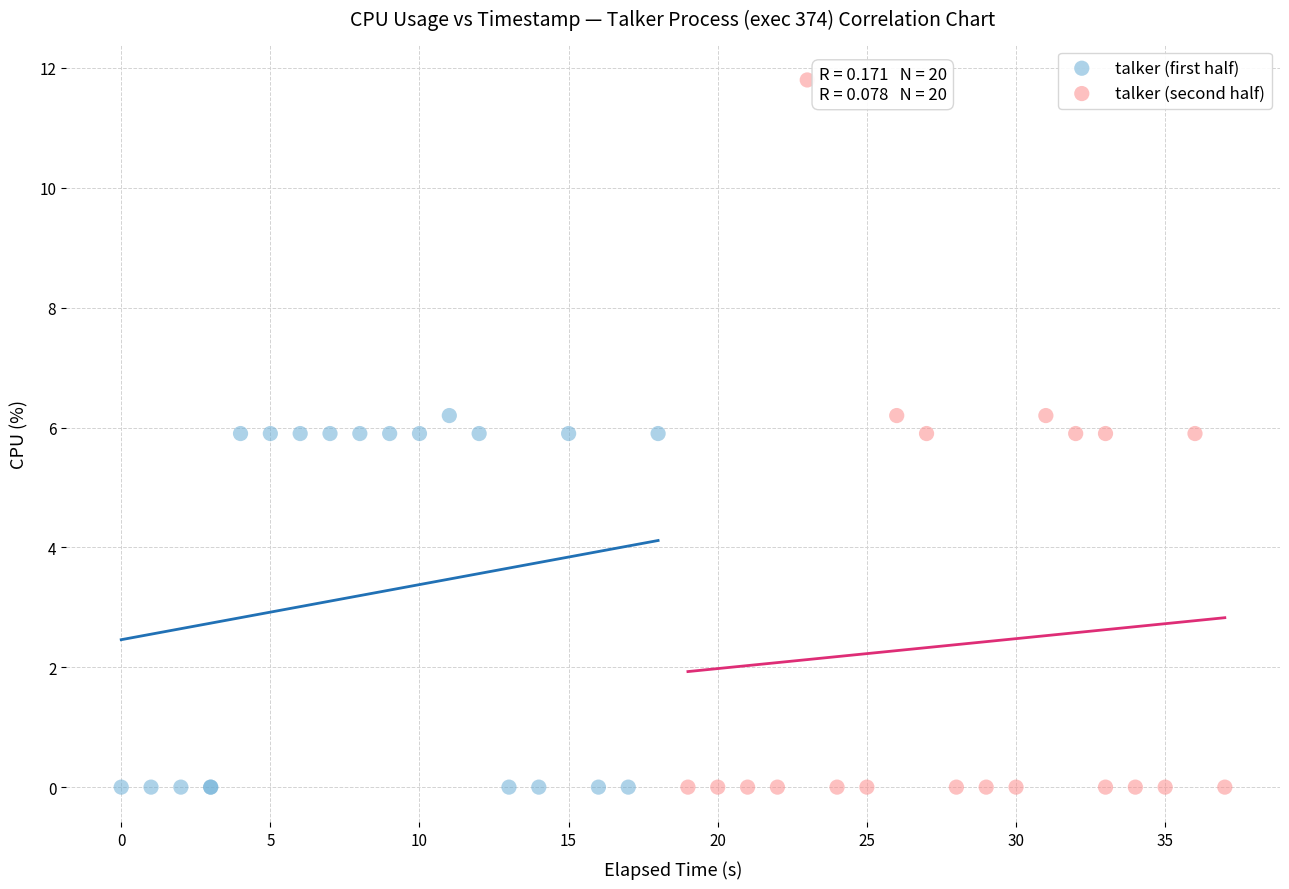

Which series reaches the maximum Y coordinate?

talker (second half)